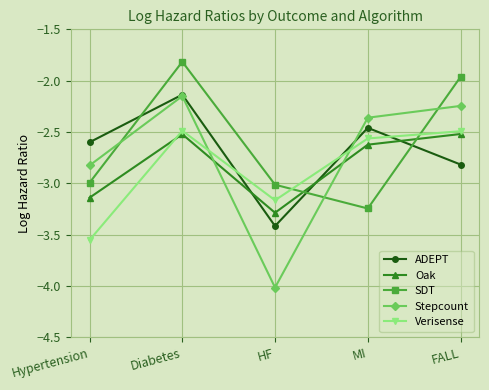

Where is Verisense nearest to the value -3?

HF